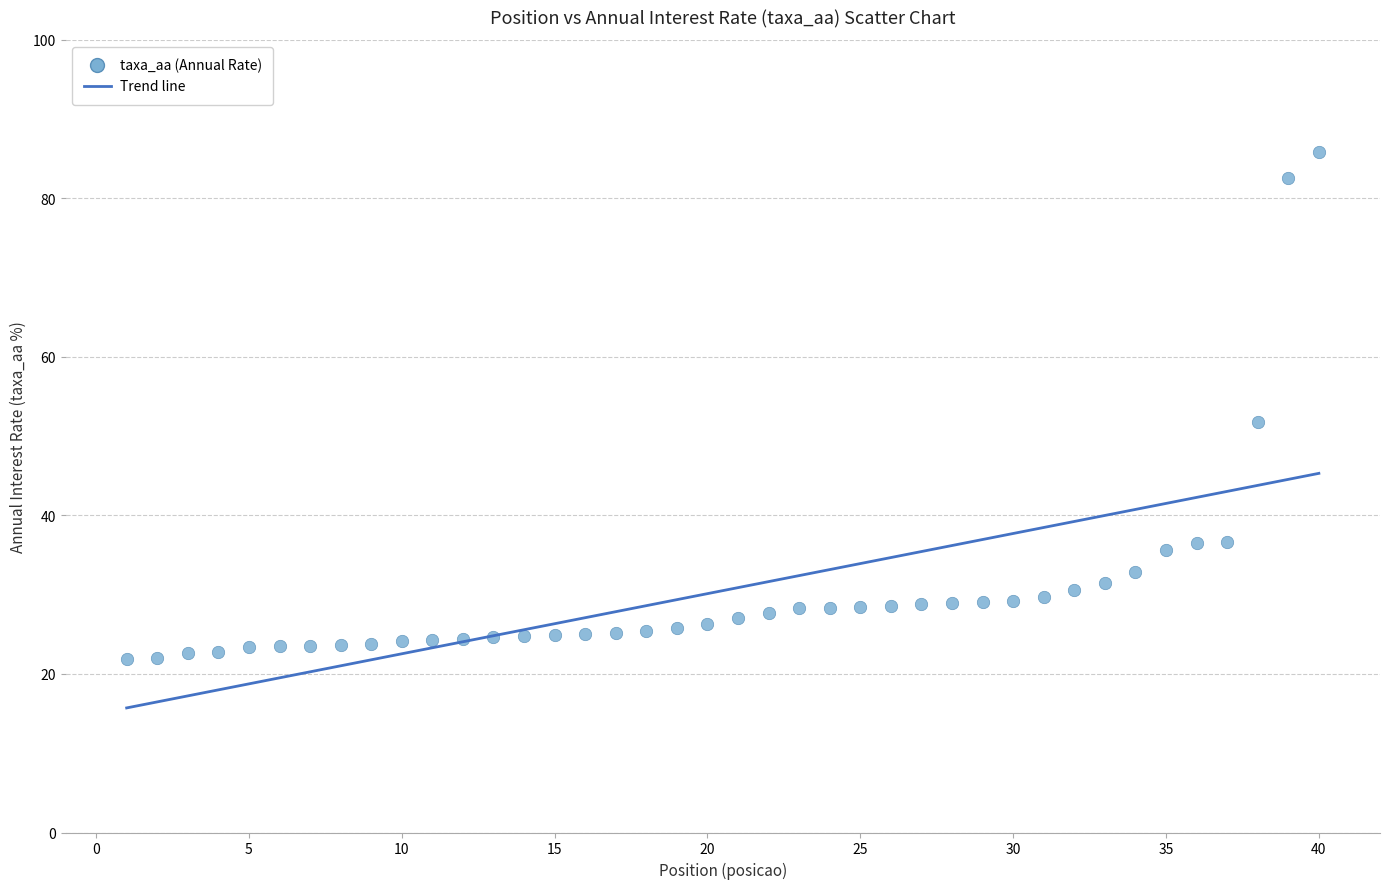

What Y value in the scatter plot is closest to 53?

51.8